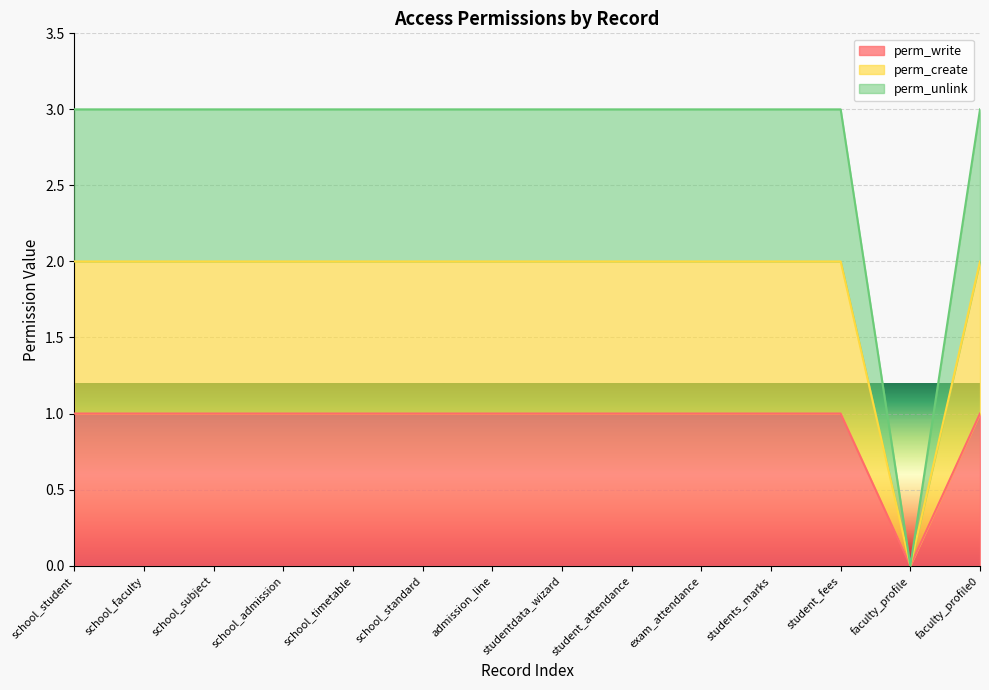

Rank the series by their maximum value, from lowest to highest.

perm_write, perm_create, perm_unlink